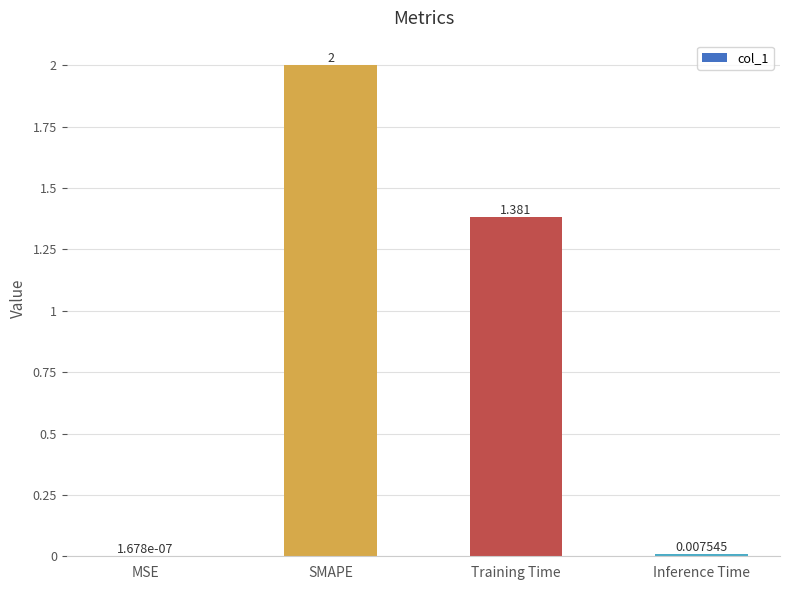

Which has a higher value, Inference Time or MSE?

Inference Time